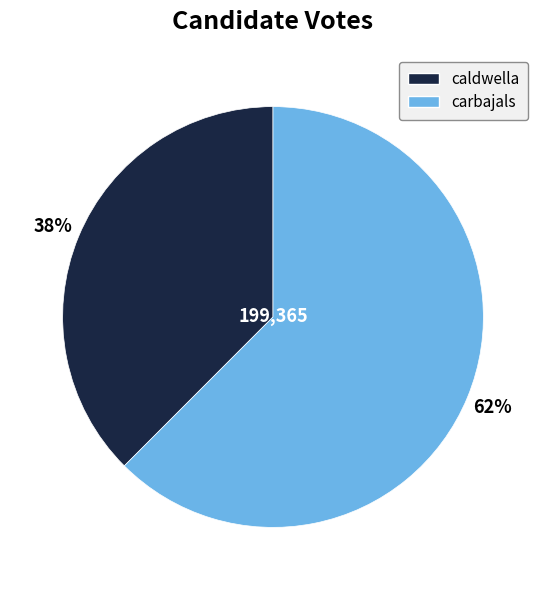

Rank the categories by value from lowest to highest.

caldwella, carbajals